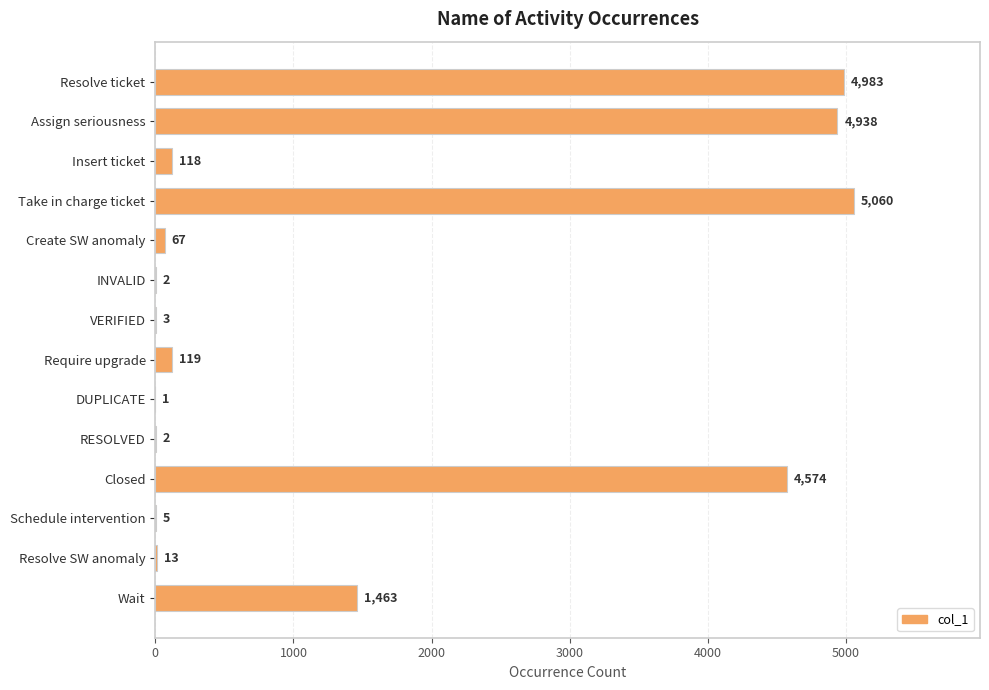

The value at DUPLICATE is 1. True or false?

True